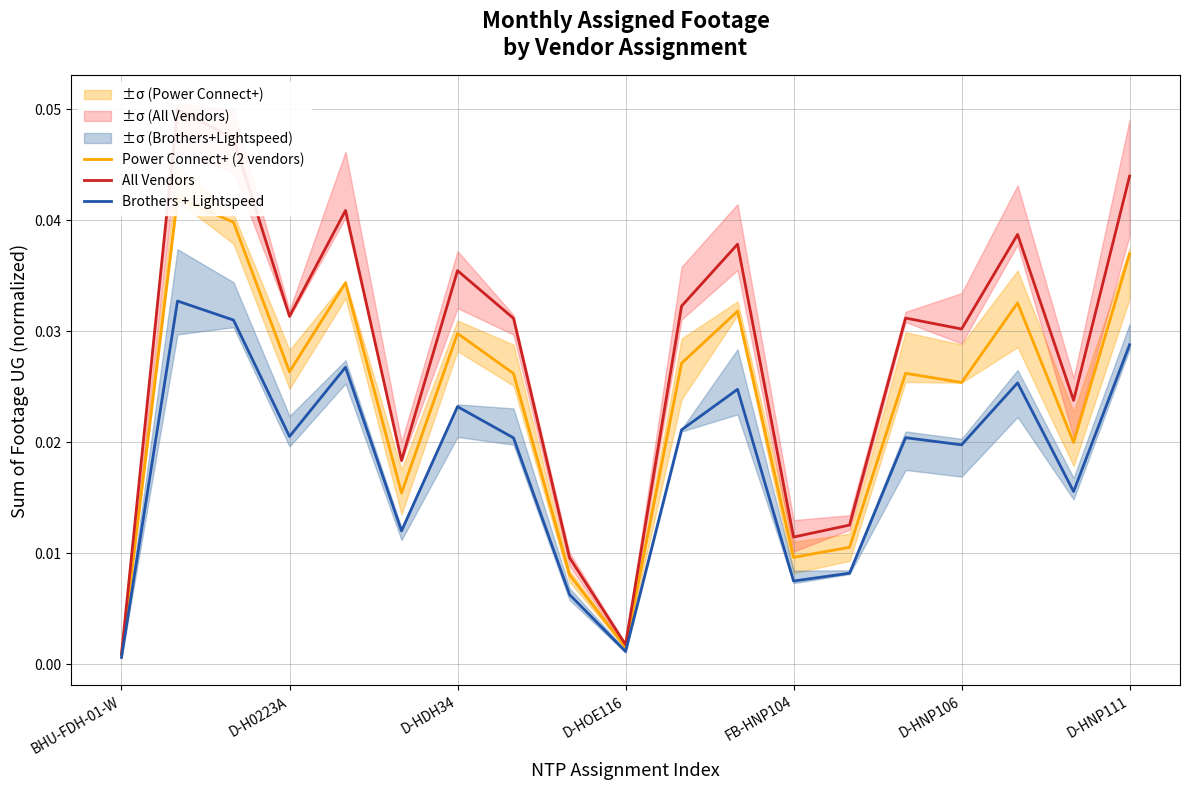

What is the maximum value shown in the chart?

0.1